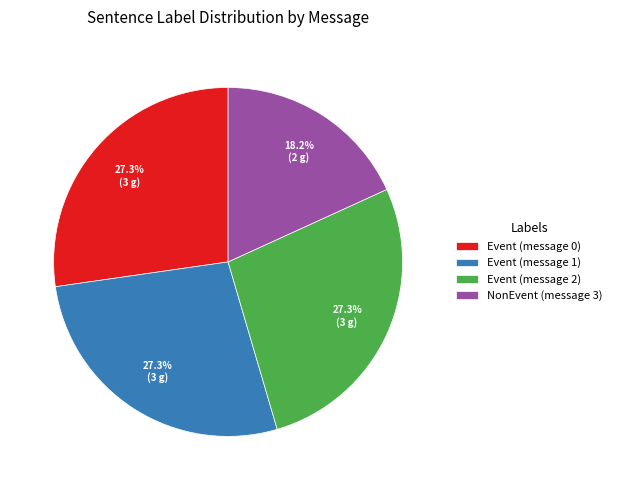

Which has a higher value, Event (message 2) or NonEvent (message 3)?

Event (message 2)